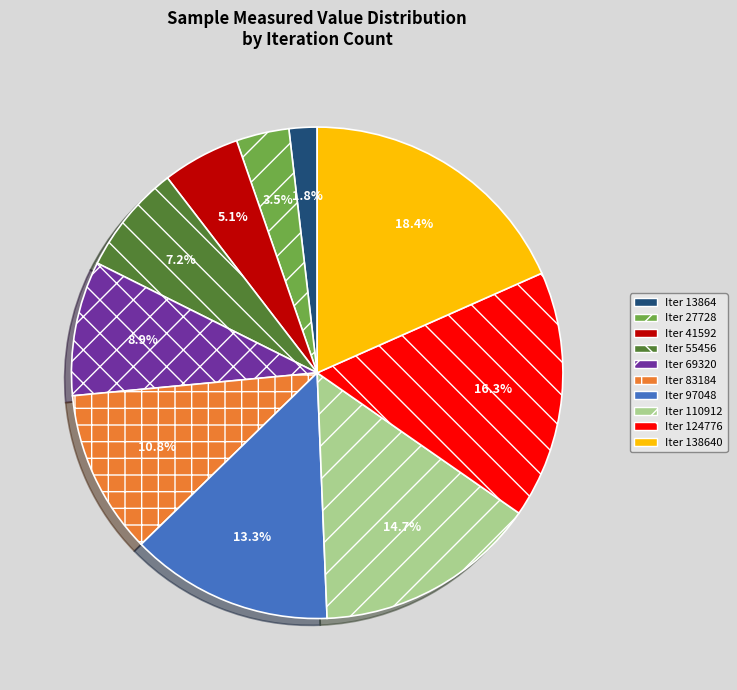

Is there any slice that represents more than half of the pie?

No